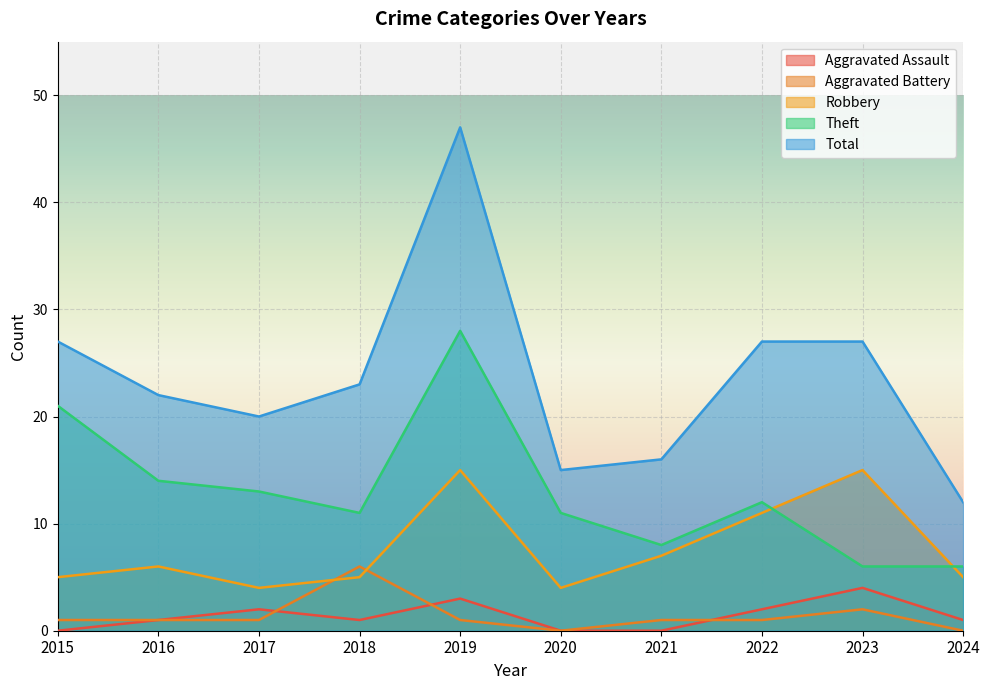

What is the difference between the second highest and minimum values in the Theft series?

15